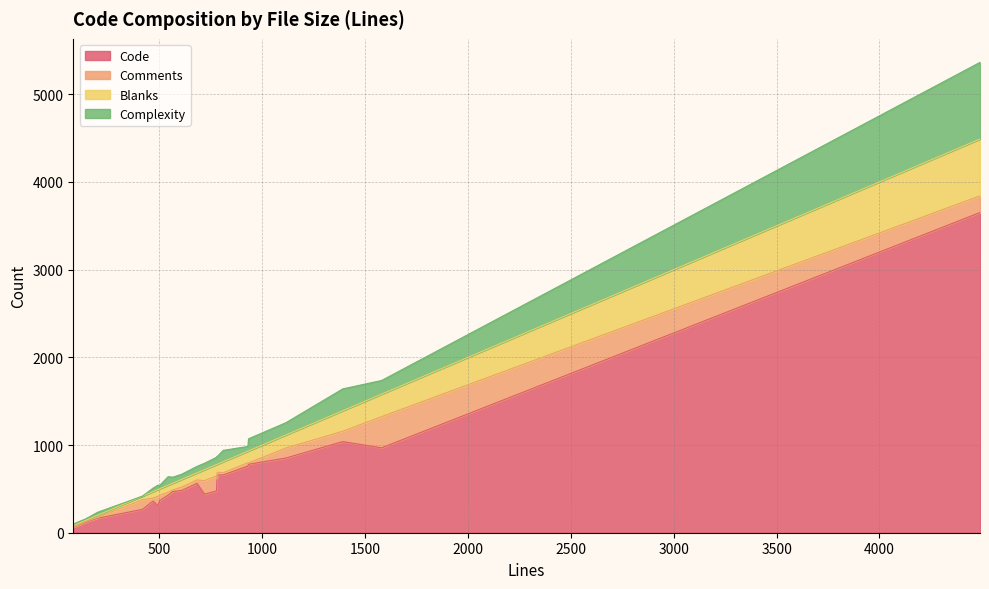

Rank the series by their maximum value, from highest to lowest.

Code, Complexity, Blanks, Comments